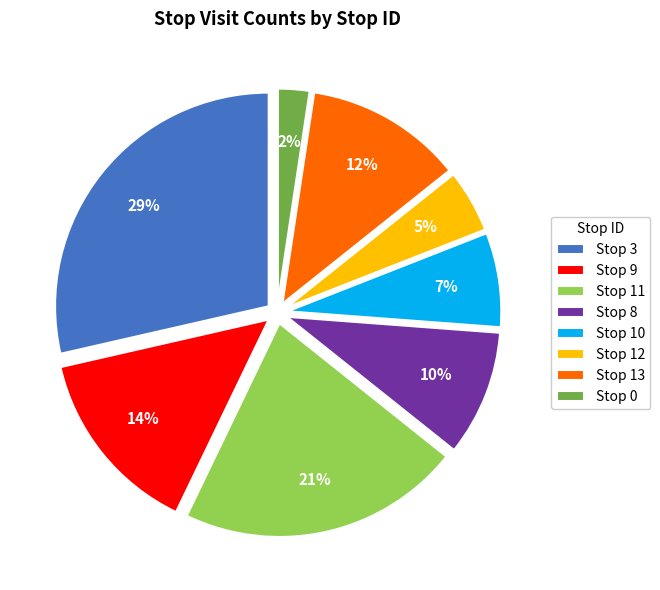

Is Stop 9 the majority of the pie?

No